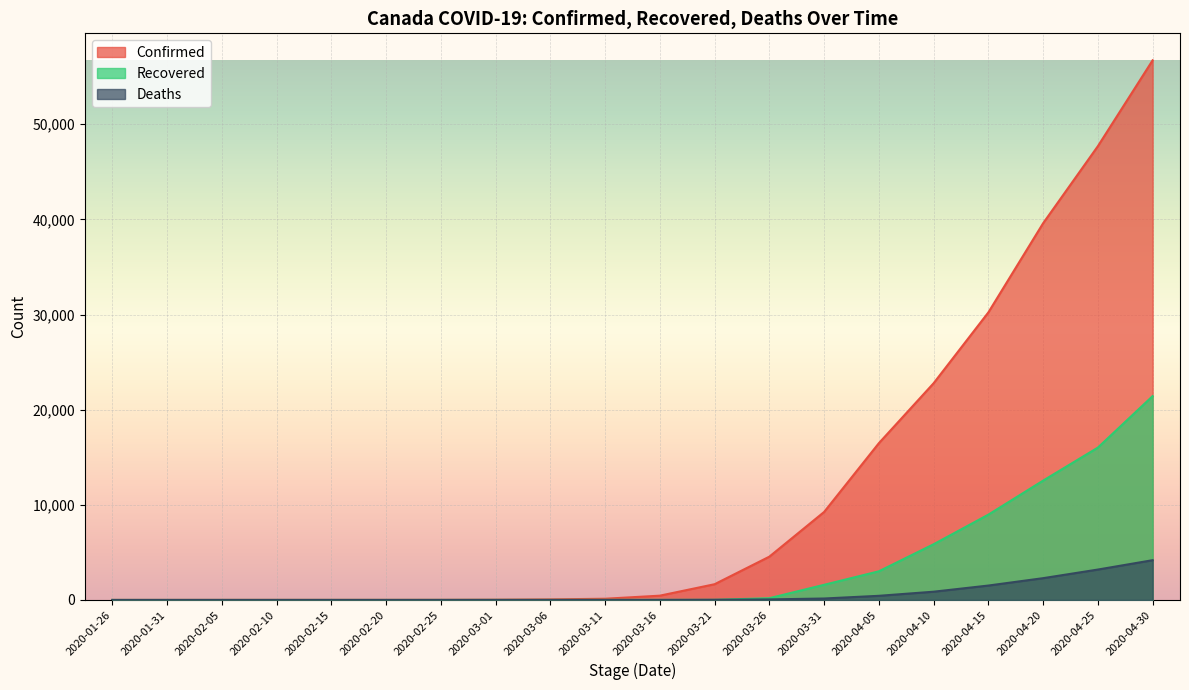

The Recovered series shows -10043 at 2020-01-31. True or false?

False